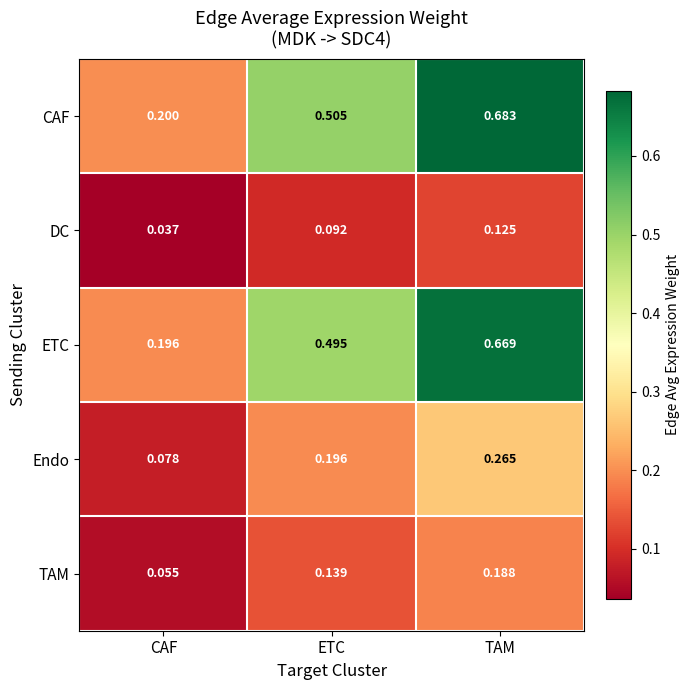

Which category has the highest value in the TAM series?

TAM